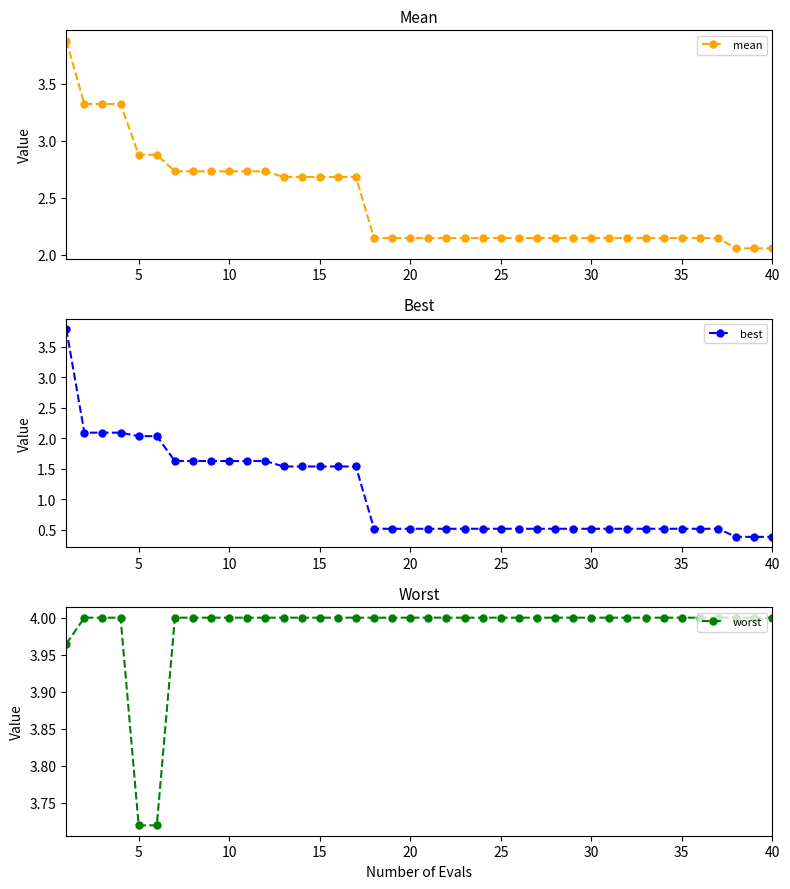

True or false: worst and mean cross at least once.

False